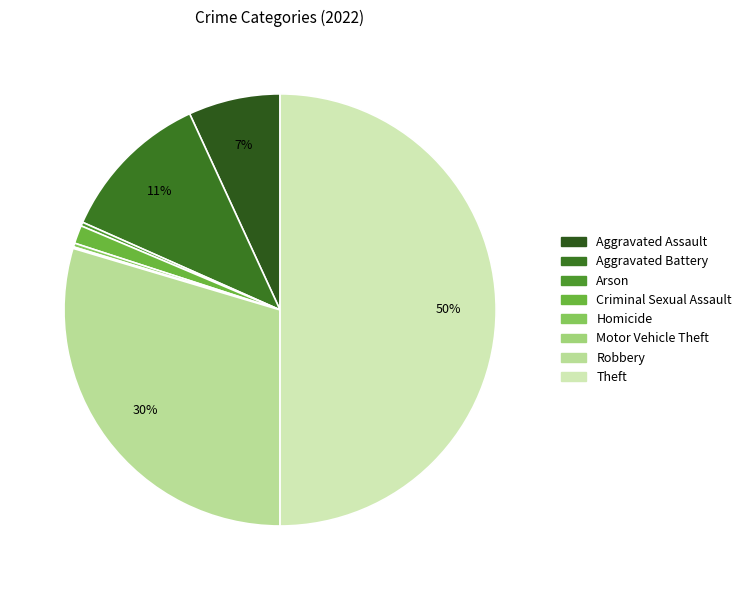

What is the smallest slice in the pie chart?

Motor Vehicle Theft